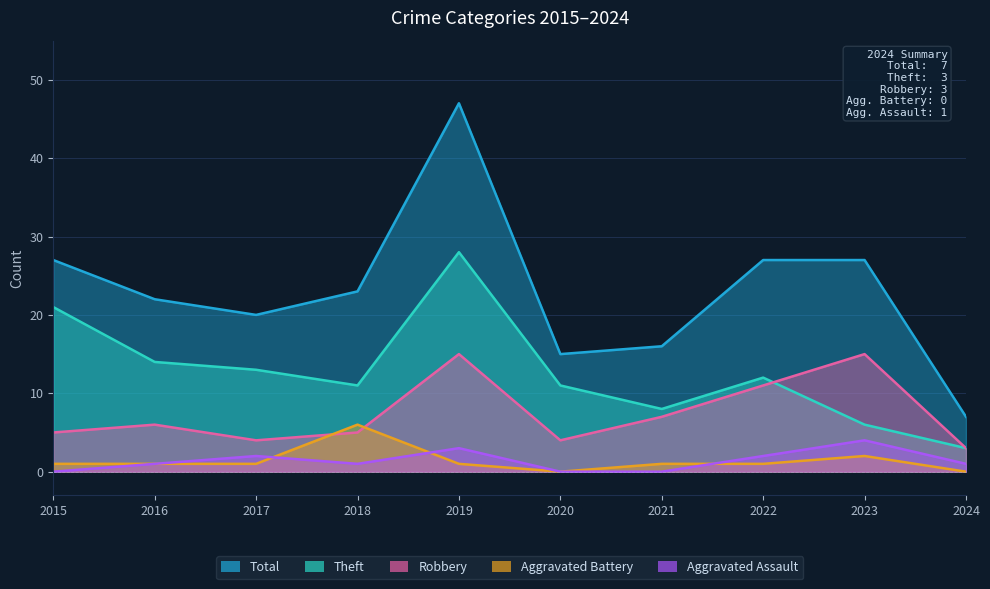

Where does the Aggravated Battery series first go above 1?

2018